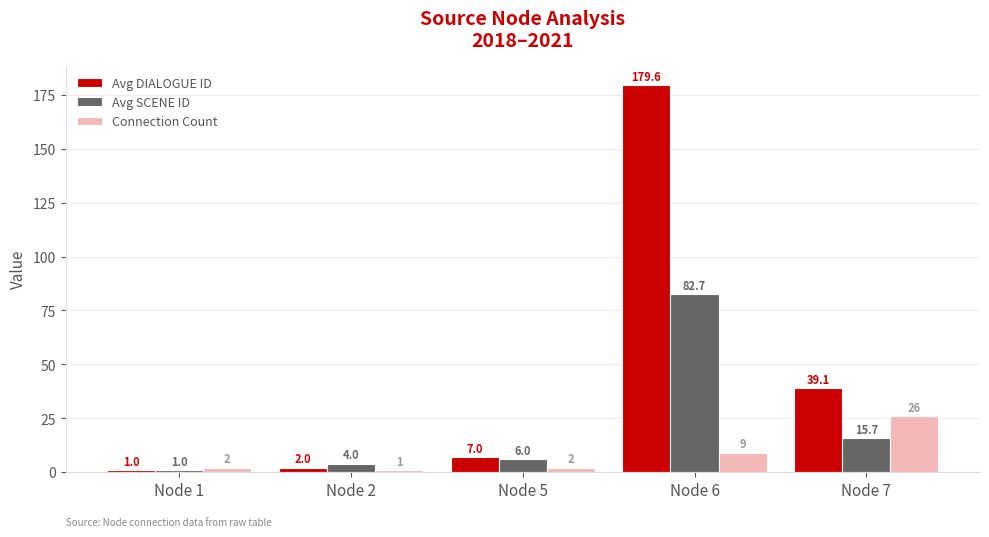

What is the total value across all series at Node 7?

80.8